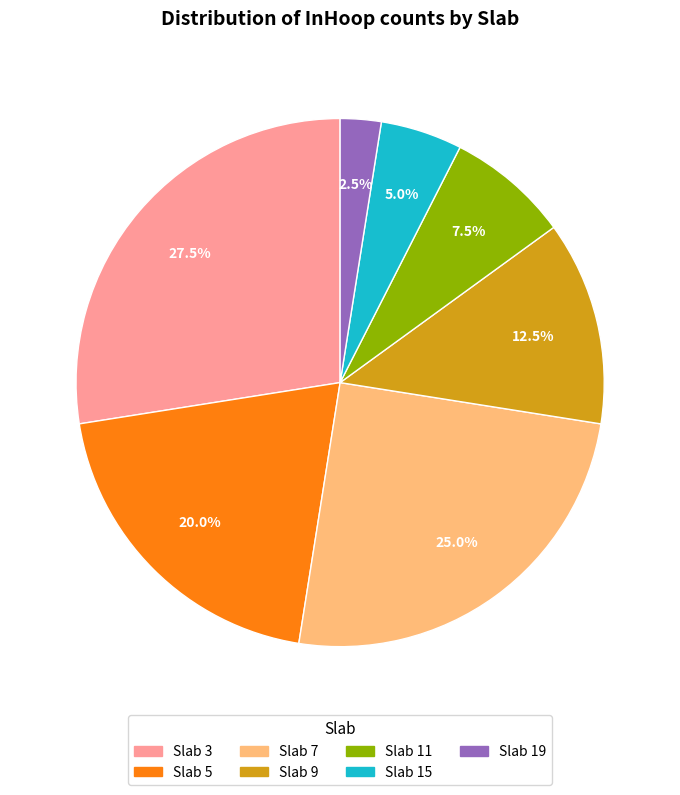

Does any single category account for the majority?

No